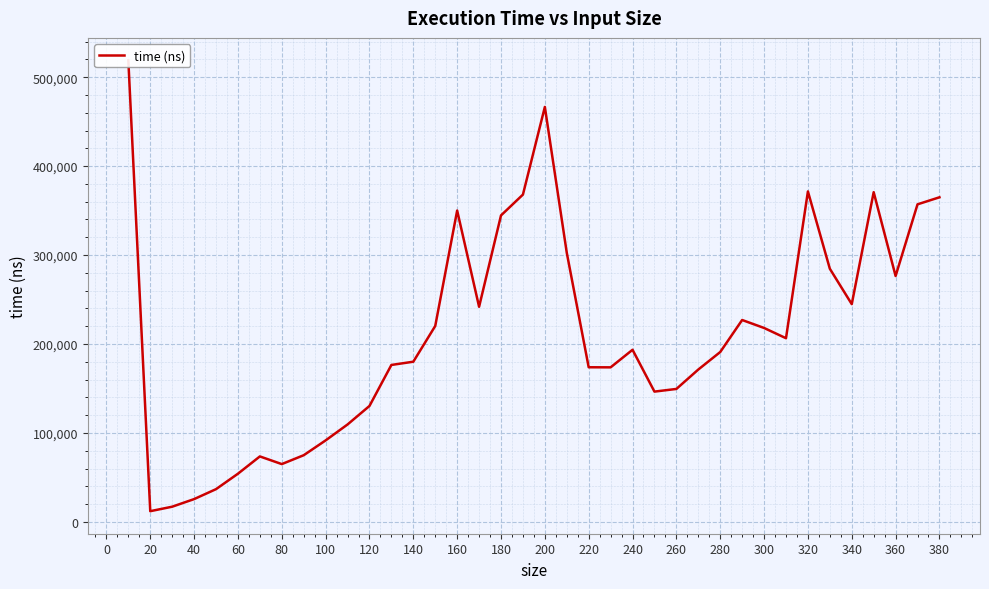

What is the average value?

210031